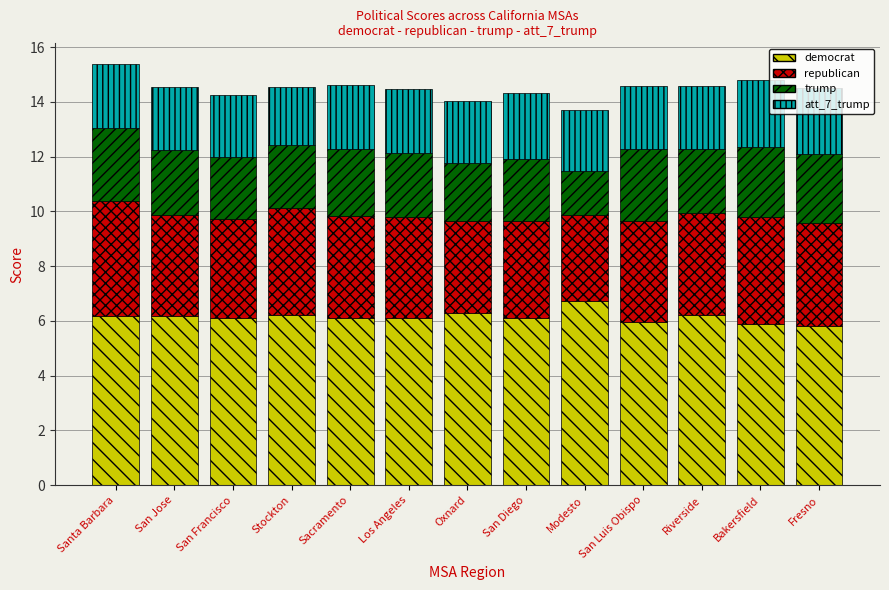

What is the total value across all series at Sacramento?

14.6